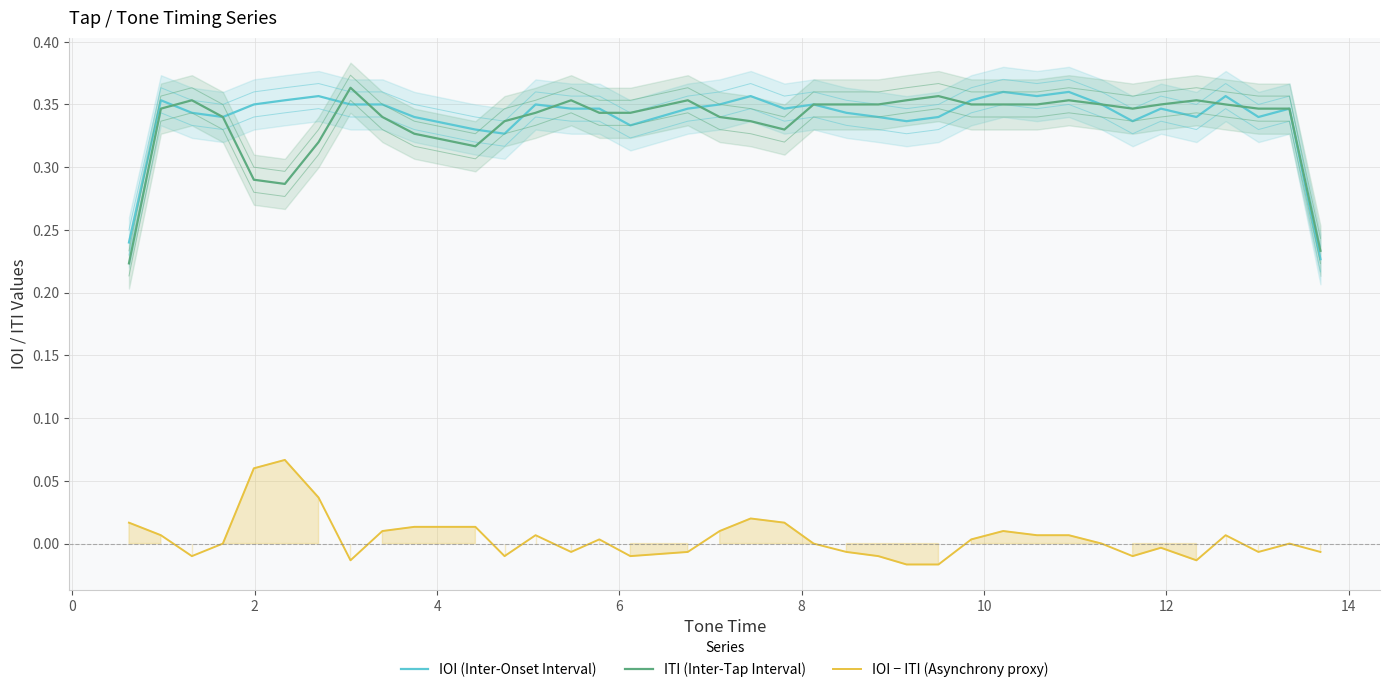

At 14, list the series in order from smallest to largest.

IOI − ITI (Asynchrony proxy), ITI (Inter-Tap Interval), IOI (Inter-Onset Interval)